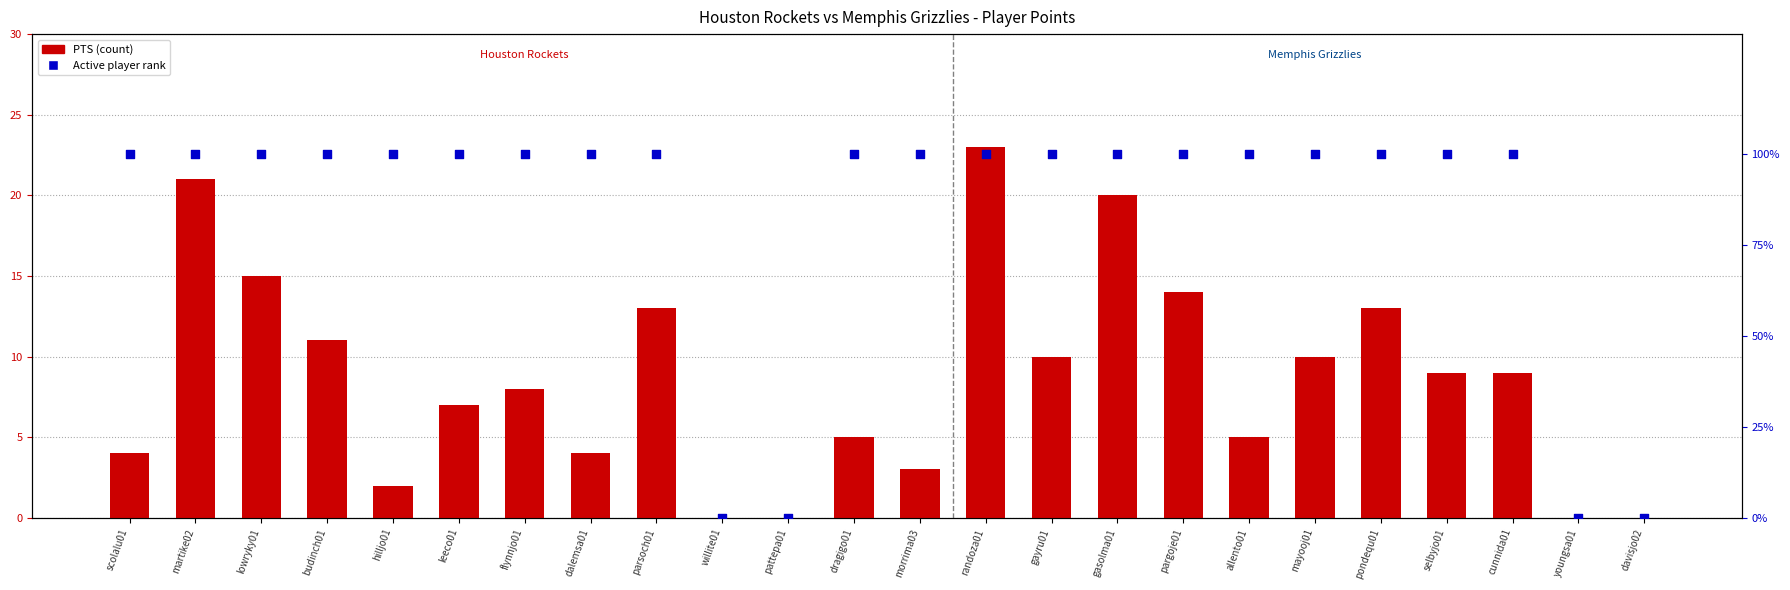

What is the total value across all series at mayooj01?

110